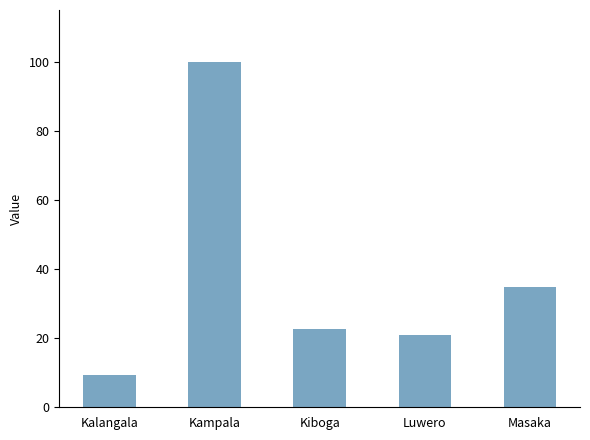

What is the smallest value displayed?

9.2